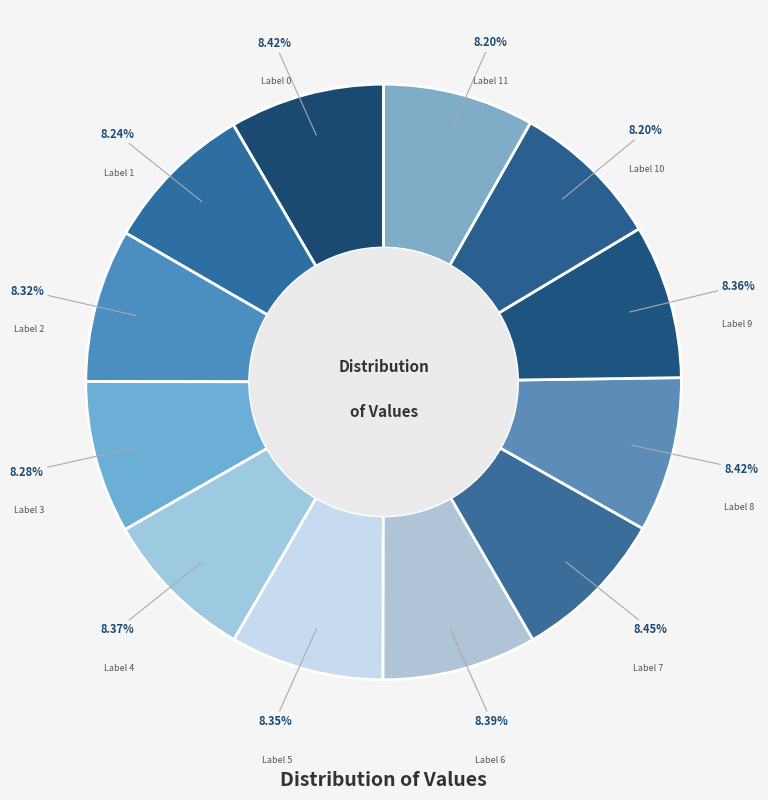

Does Label 1 represent more than half of the total?

No